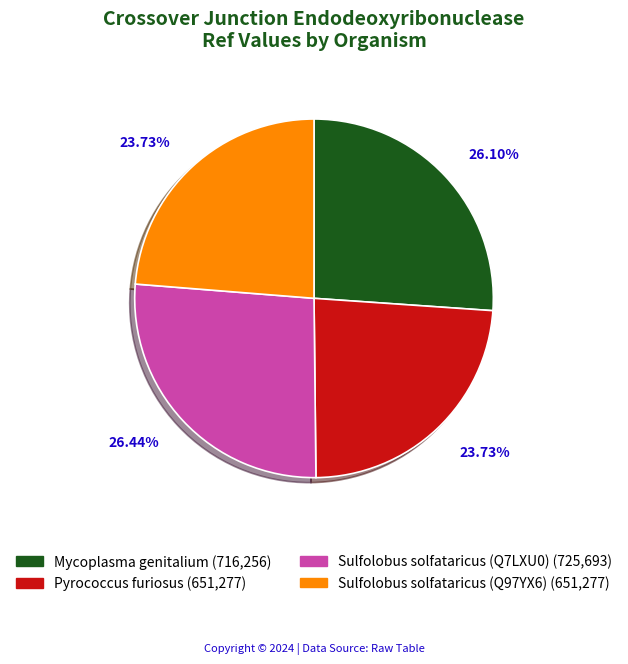

How many segments does this pie chart have?

4